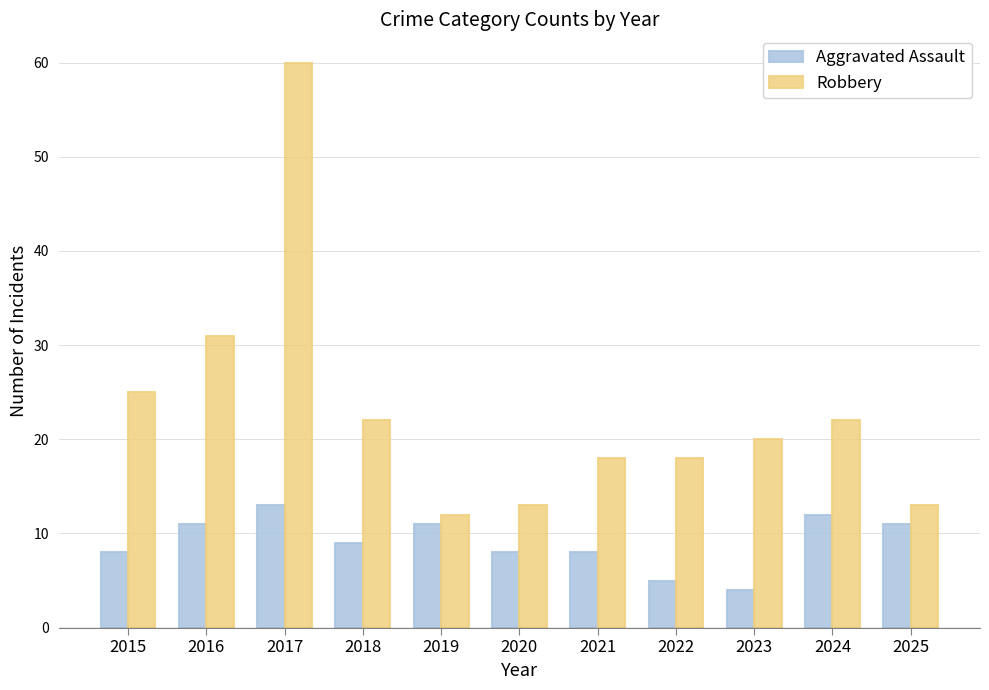

Which series has the largest range (max minus min)?

Robbery